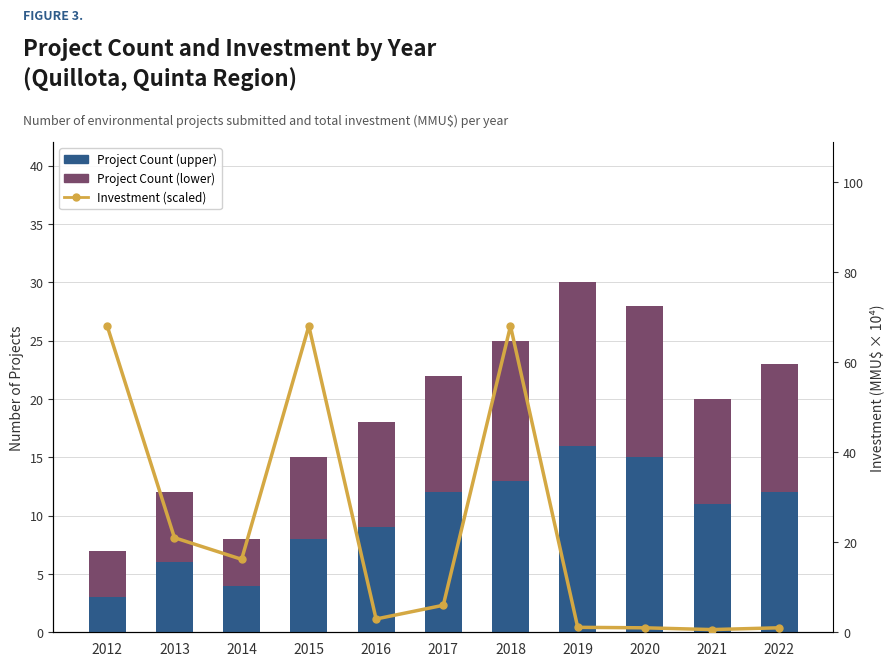

At how many categories does at least one series exceed 19?

4